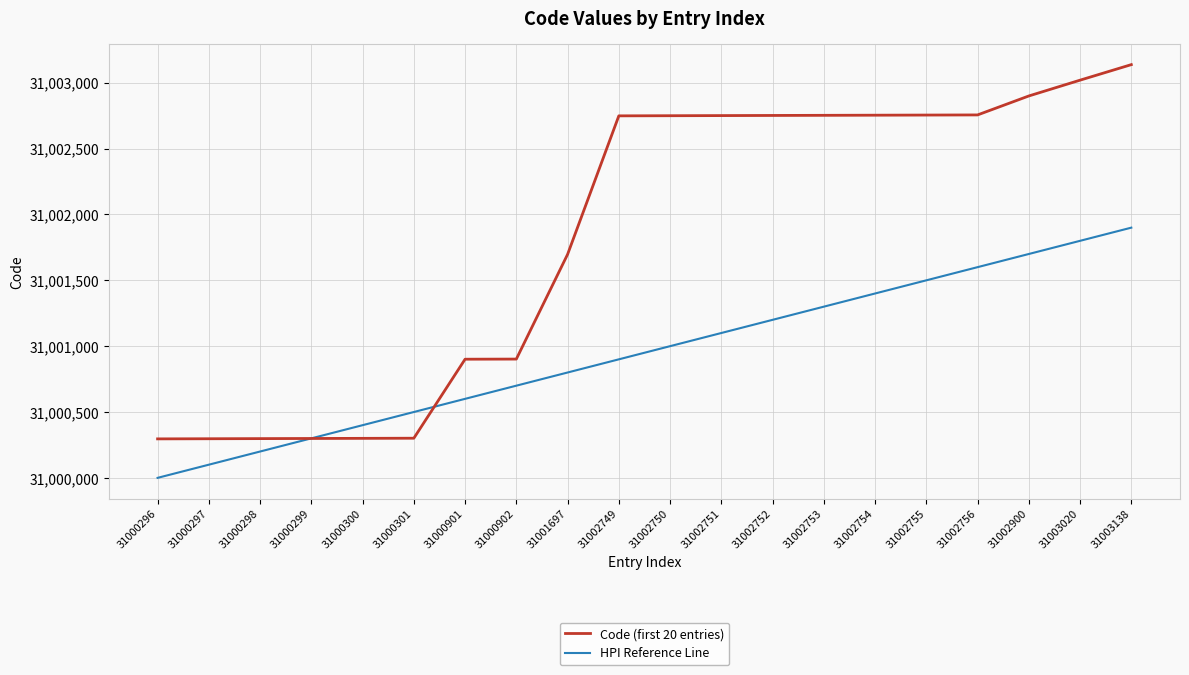

After their last crossing, which series has the higher values: Code (first 20 entries) or HPI Reference Line?

Code (first 20 entries)